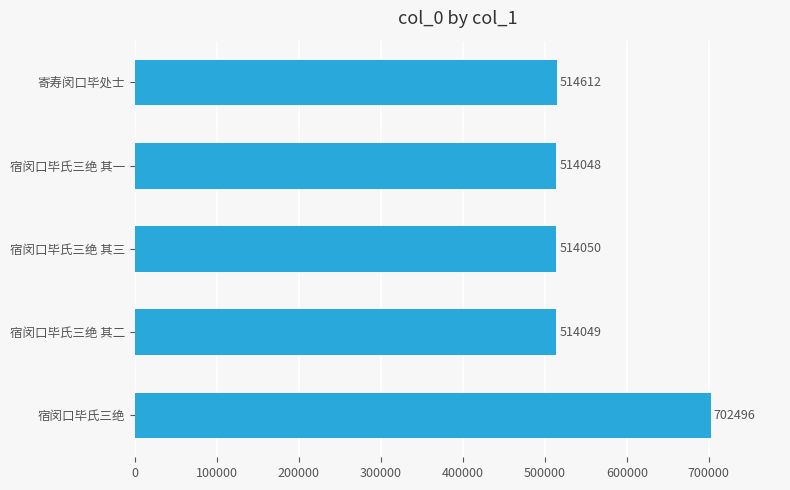

What is the greatest value displayed?

702496